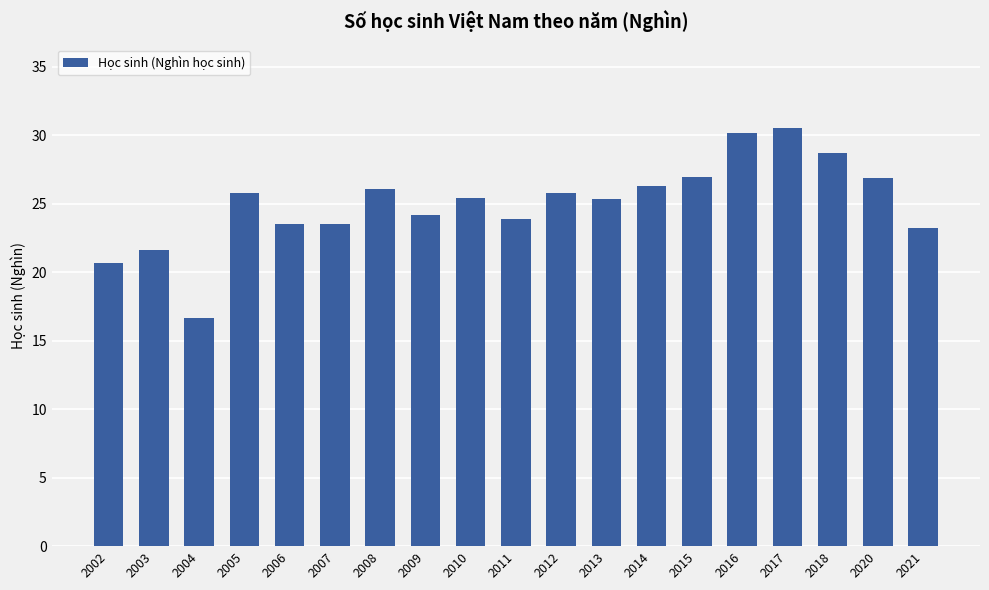

What is the difference between the values at 2014 and 2013?

1.0